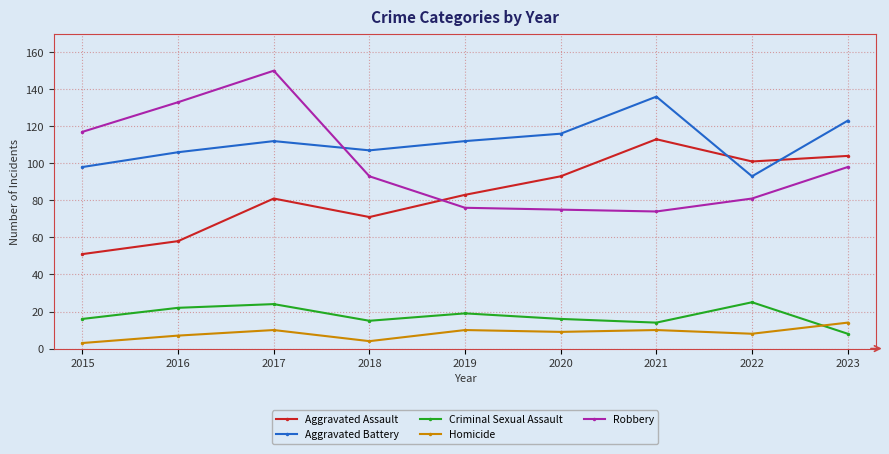

Which category has the lowest value in the Aggravated Assault series?

2015